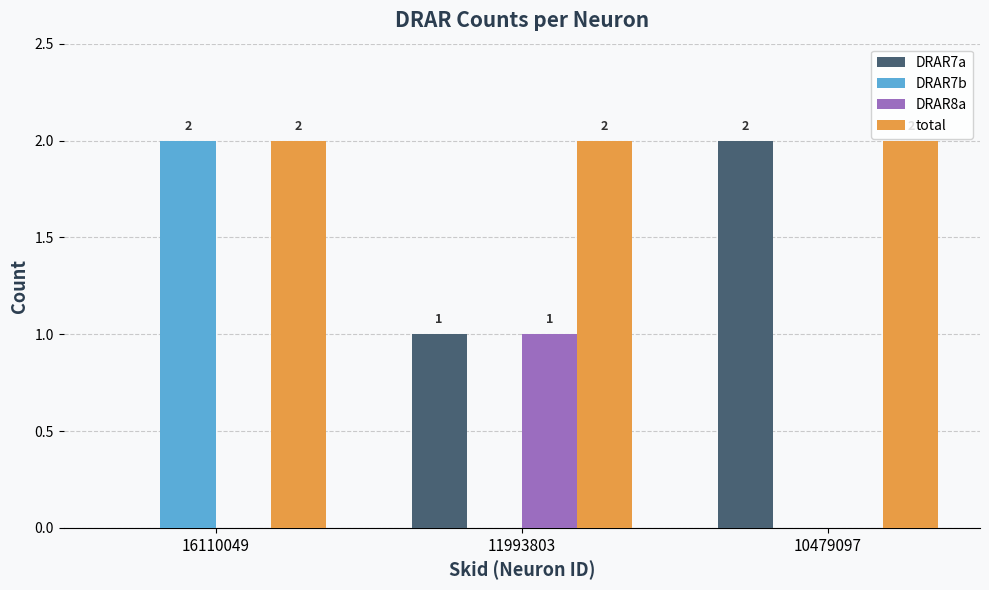

Between 16110049 and 11993803, which series saw the biggest shift?

DRAR7b